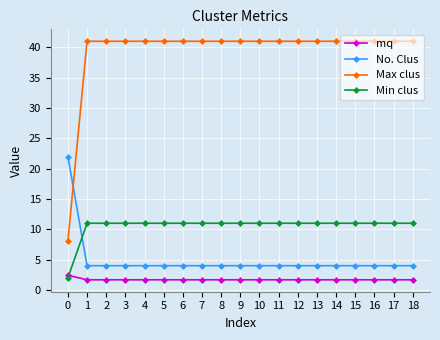

What are all the series names shown in the legend?

mq, No. Clus, Max clus, Min clus